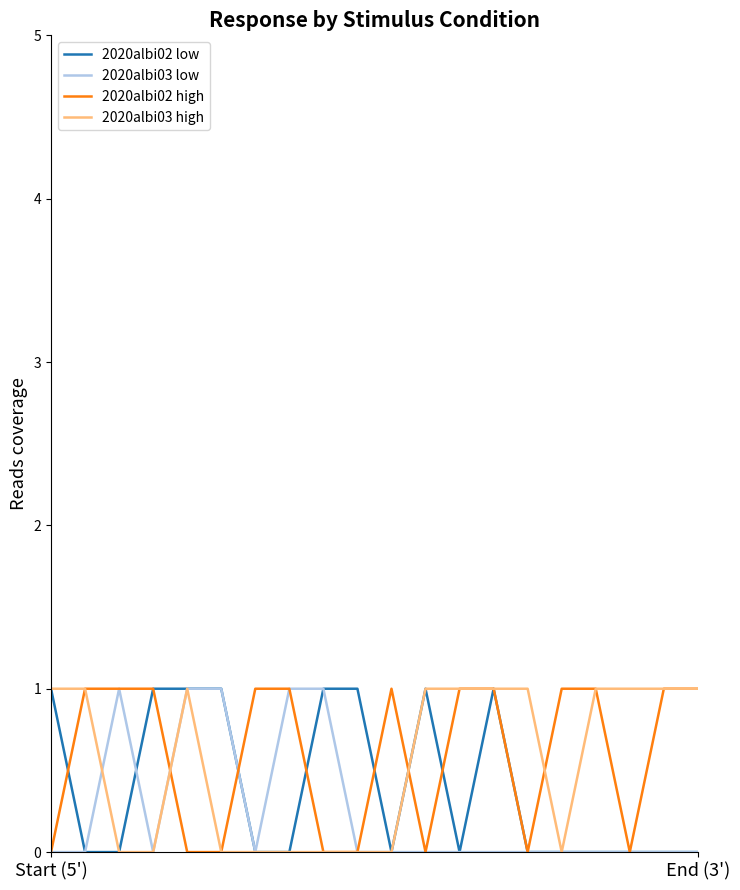

Count the number of categories in the chart.

20